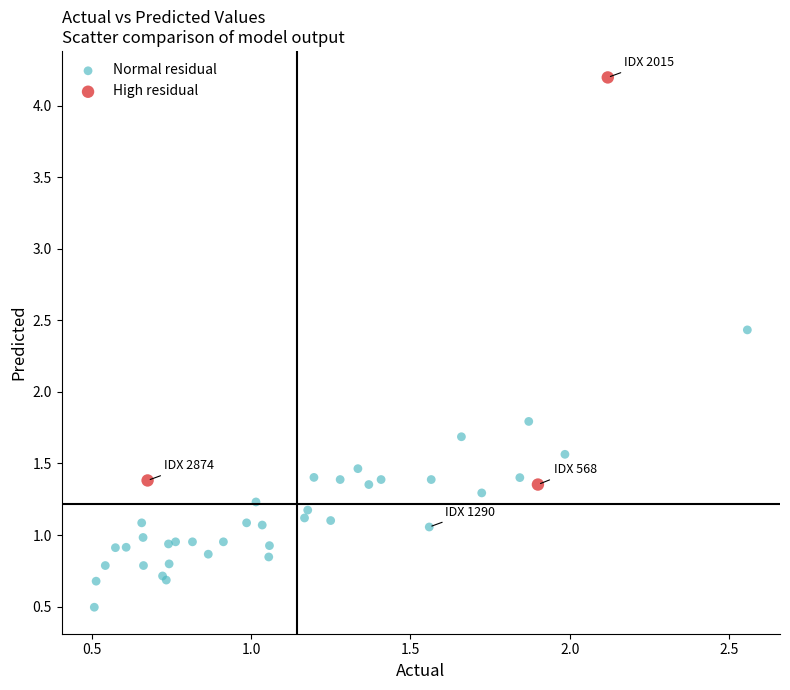

What are all the series names shown in the legend?

Normal residual, High residual